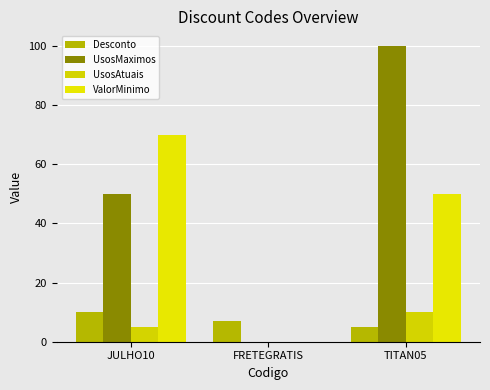

What is the value of the UsosAtuais bar at the 3rd from the left?

10